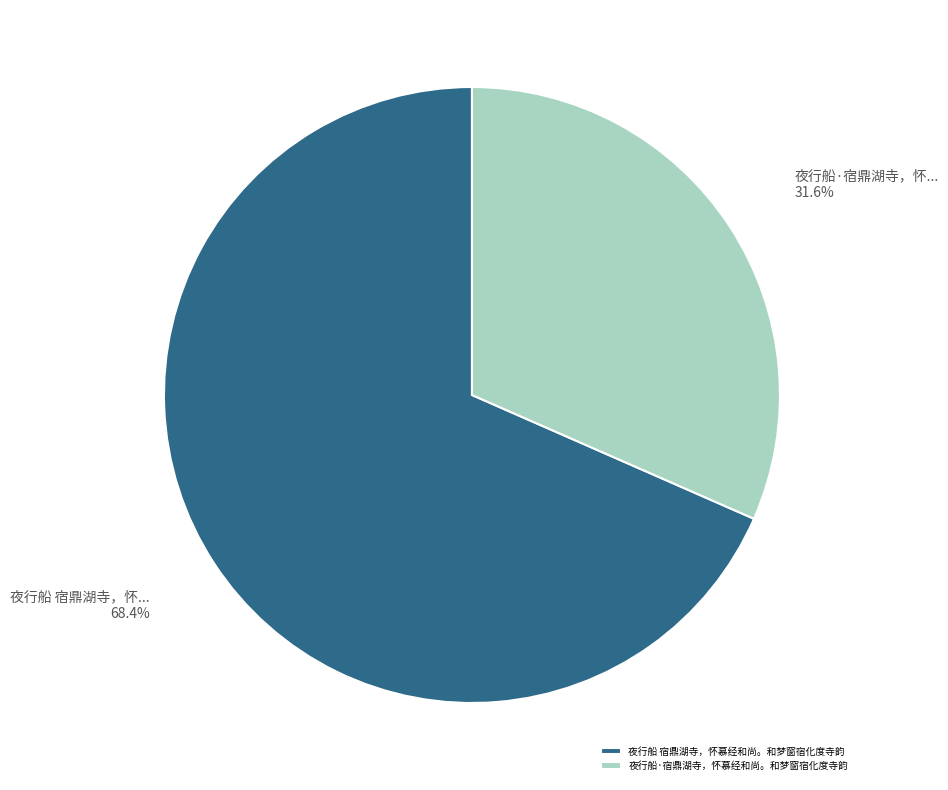

Which slice is the largest?

夜行船 宿鼎湖寺，怀慕经和尚。和梦窗宿化度寺韵